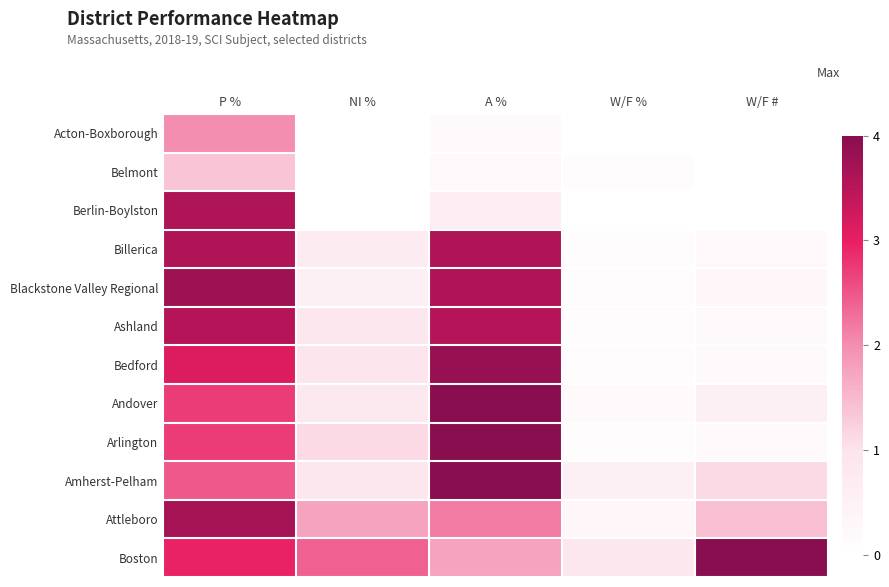

At how many categories does at least one series exceed 17?

1